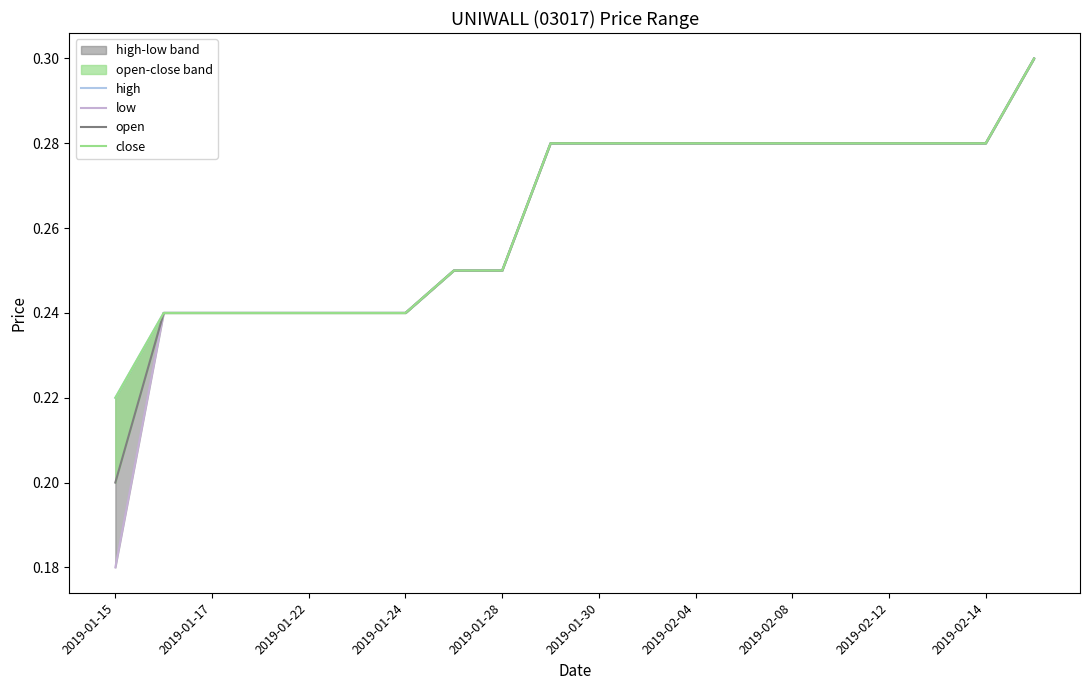

Which series has the largest total across all categories?

high